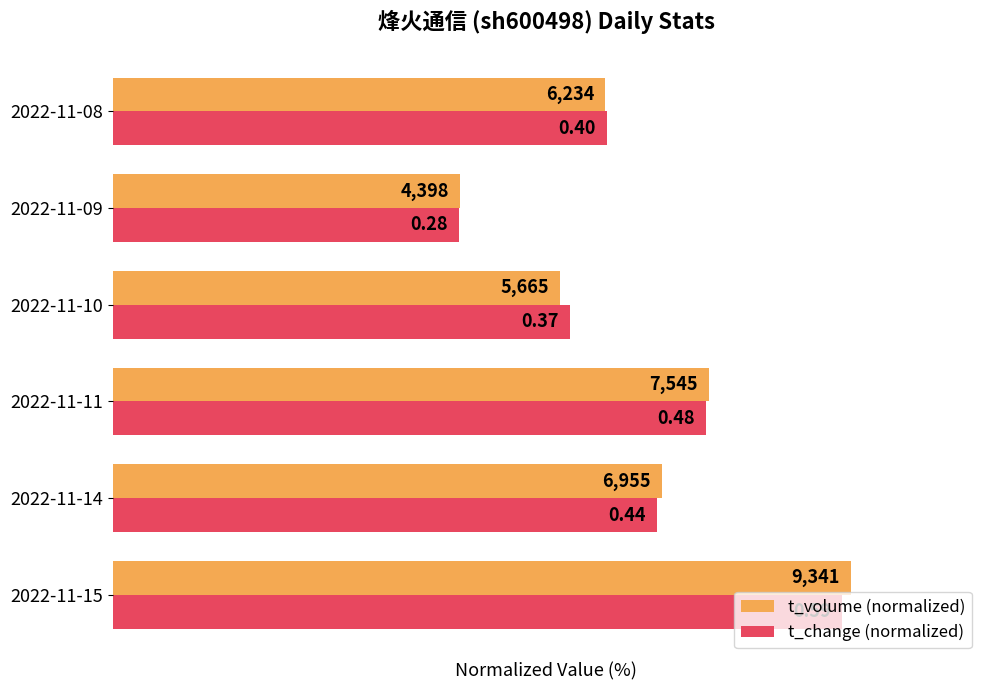

What is the lowest value of the t_volume (normalized) series?

46.1